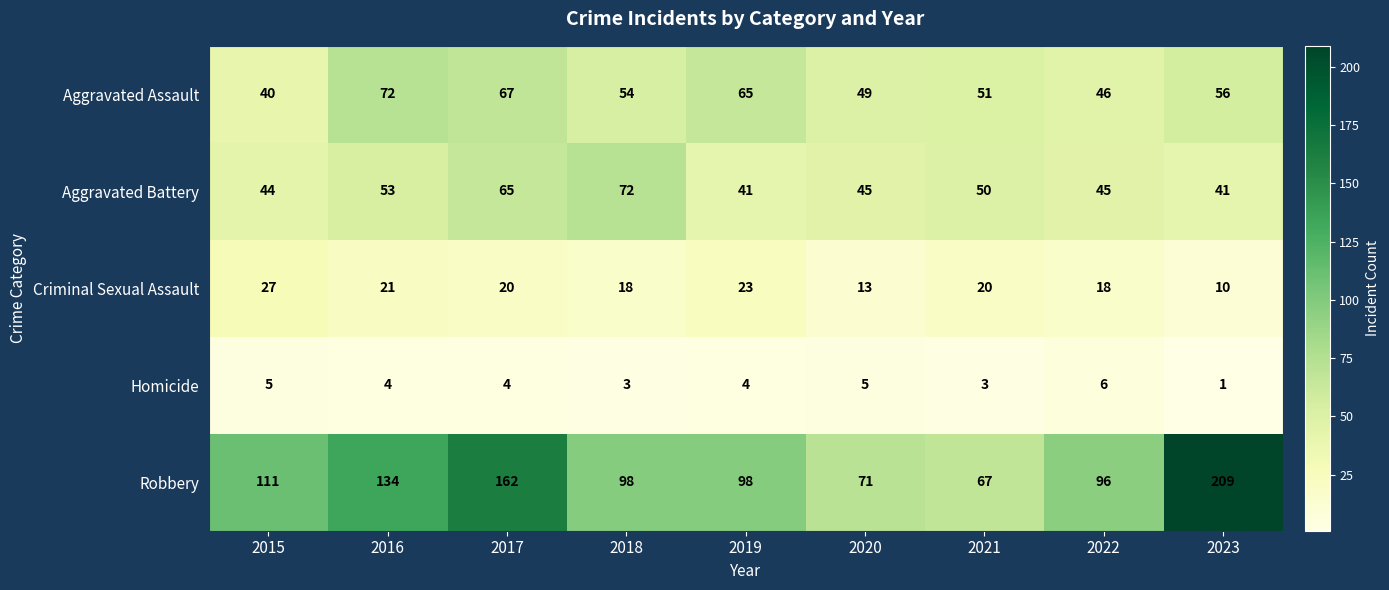

Is the value of Aggravated Battery at 2022 greater than the value of Aggravated Assault at 2021?

No